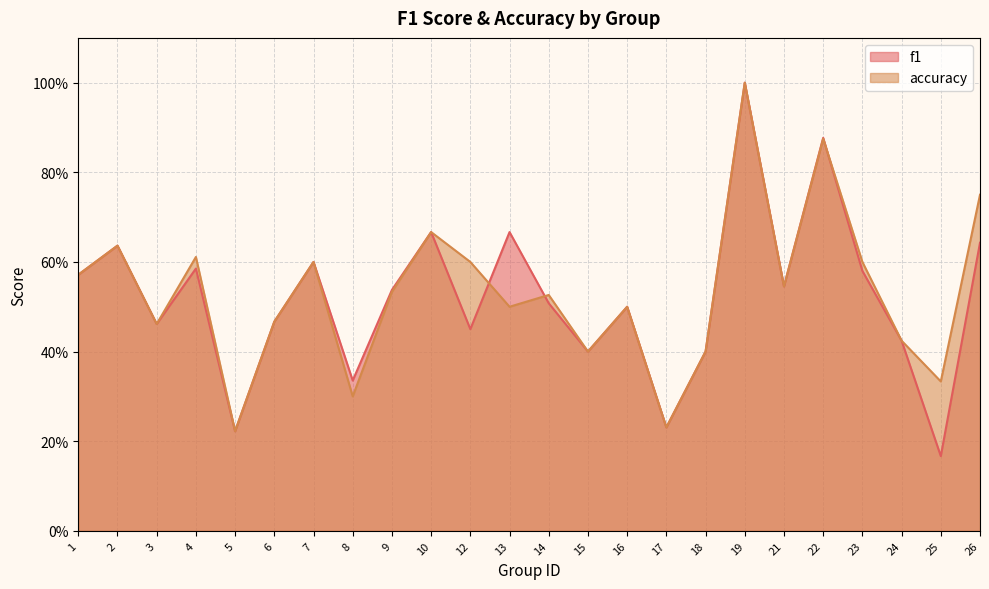

What are all the series names shown in the legend?

f1, accuracy